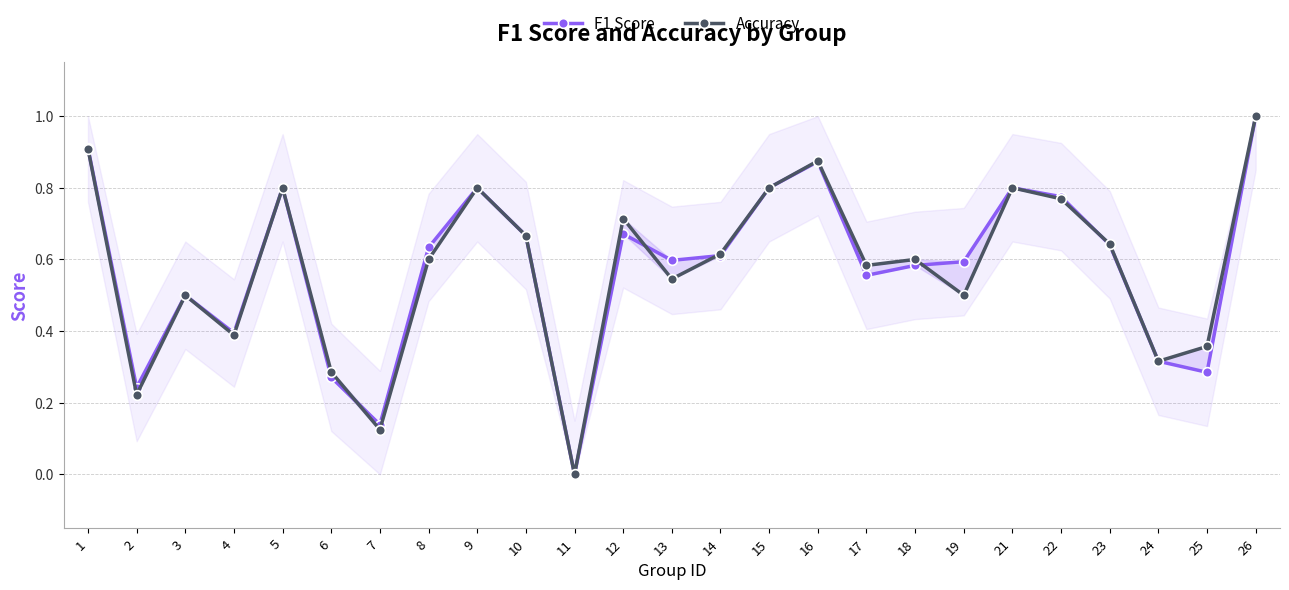

At which category is the sum across all series the highest?

26